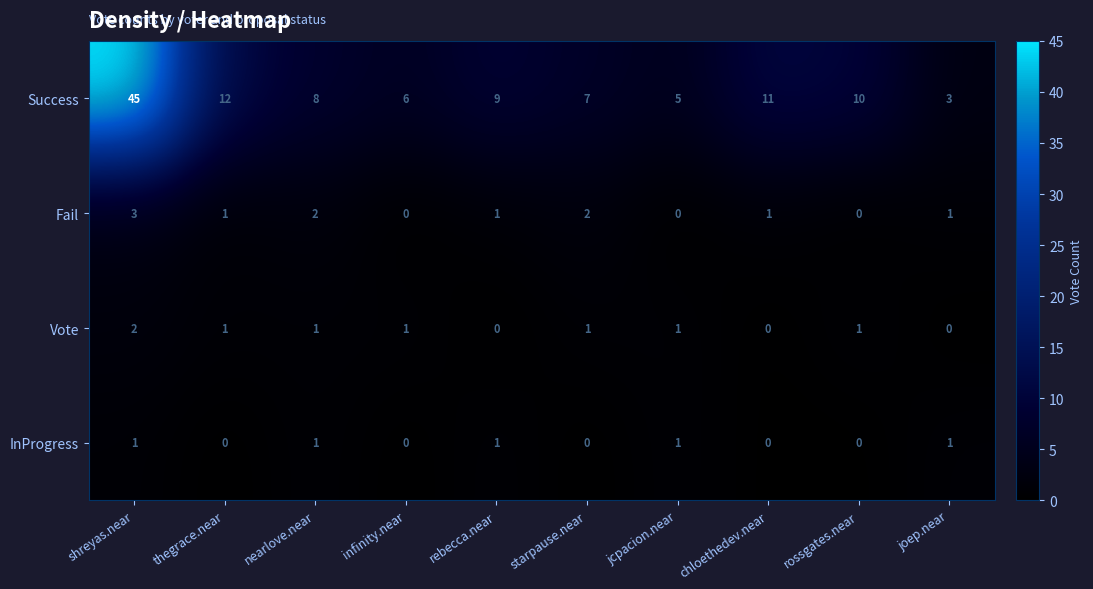

Where does the Success series first go above 9?

shreyas.near